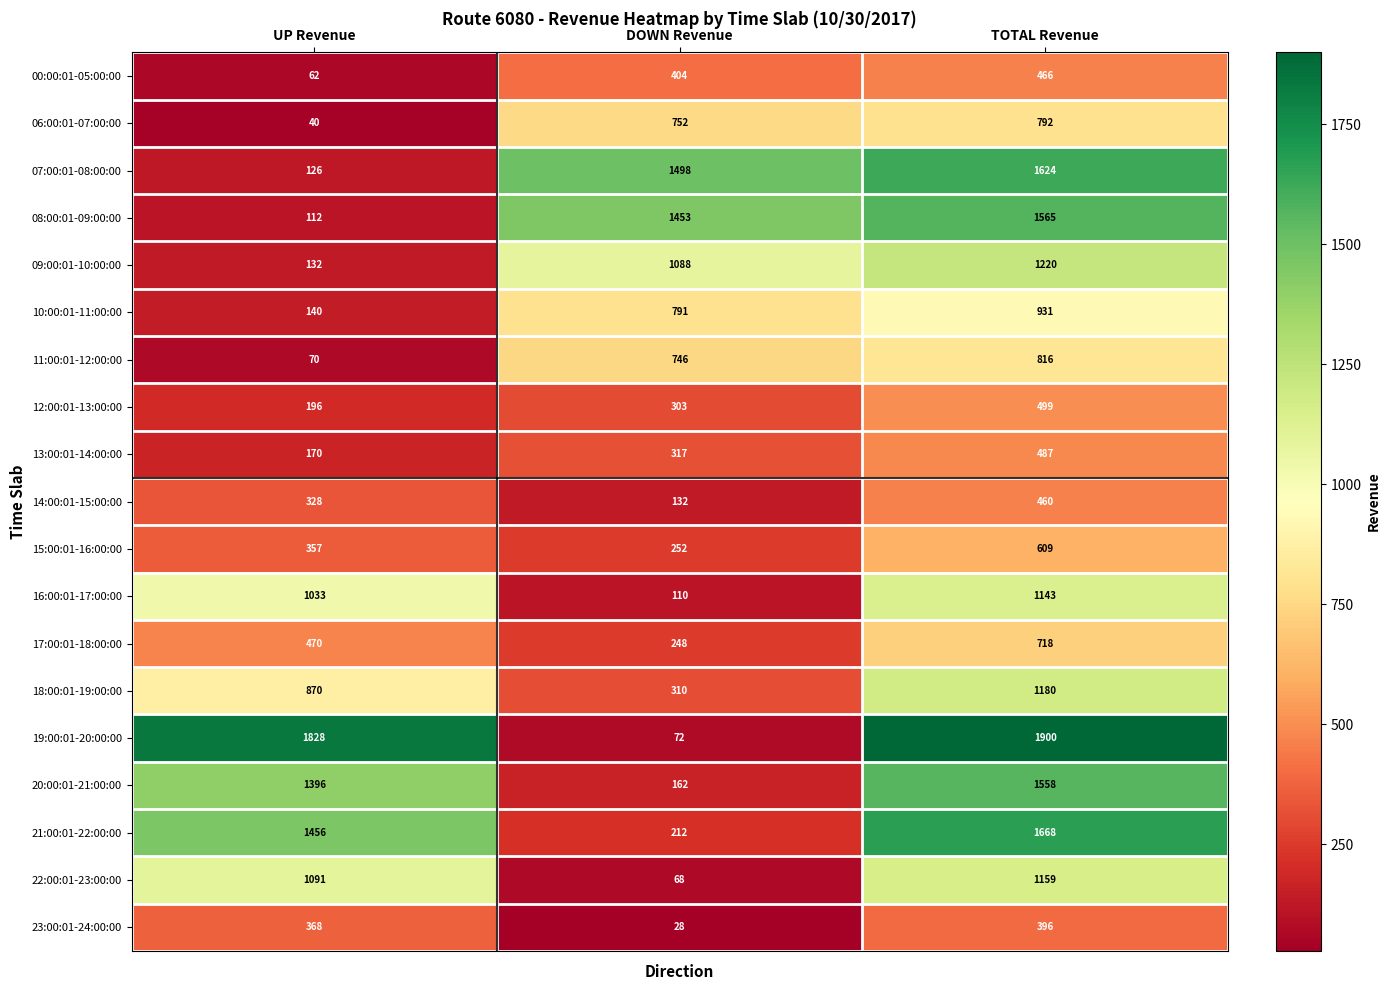

At which label is 08:00:01-09:00:00 closest to 838?

DOWN Revenue